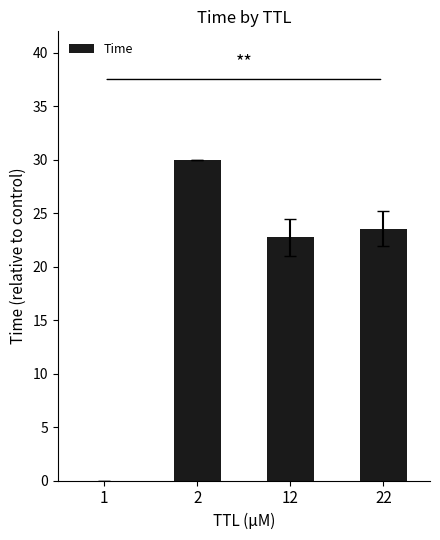

How many categories are shown in the chart?

4